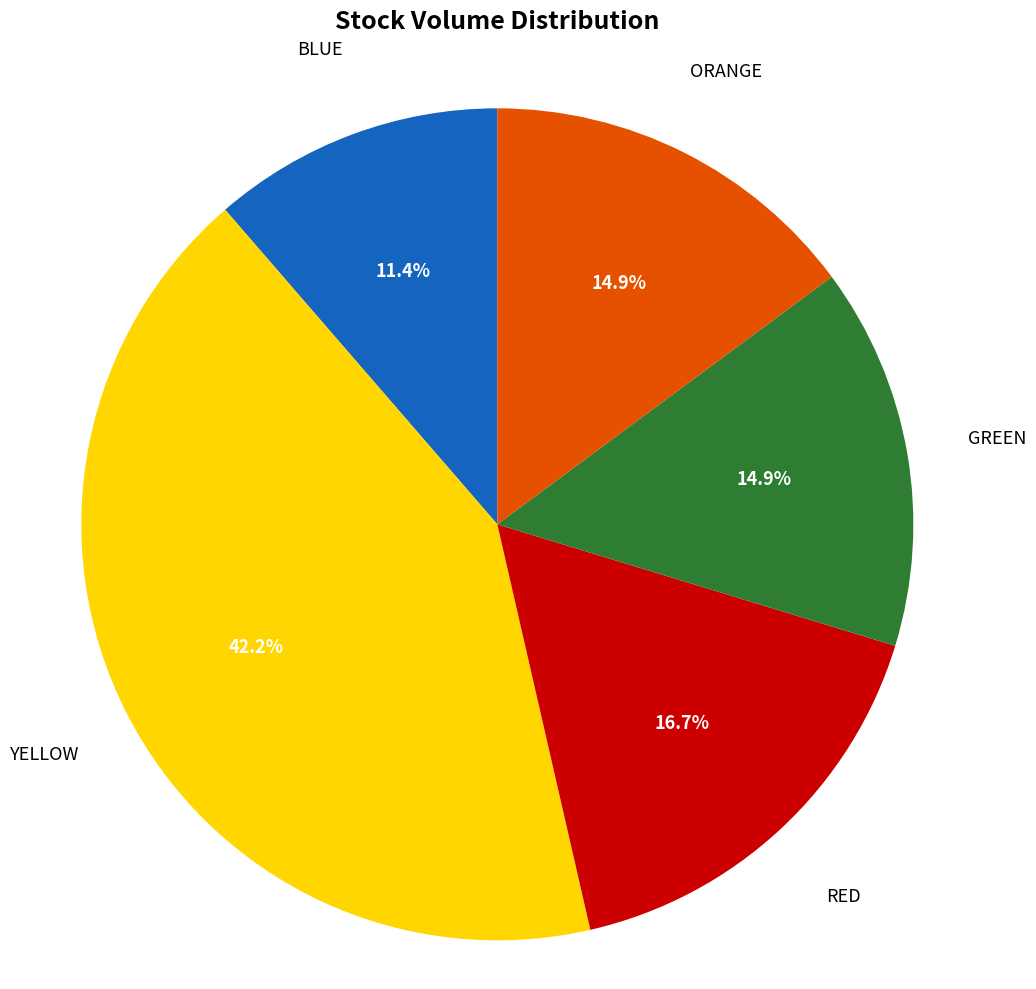

Is the sum of ORANGE and RED greater than half?

No